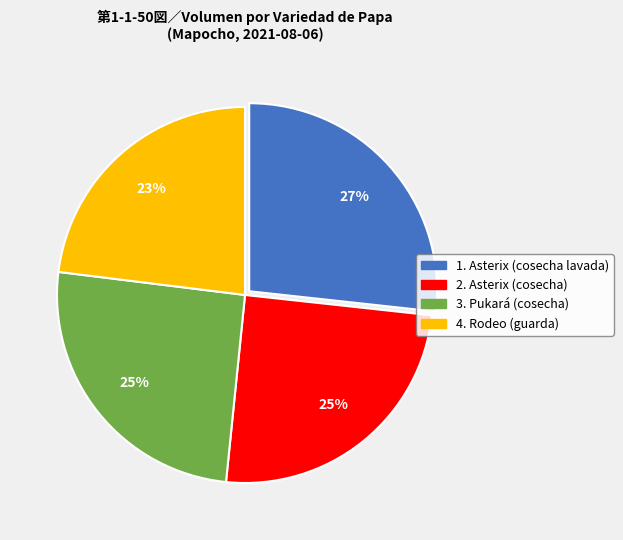

Does any single category account for the majority?

No